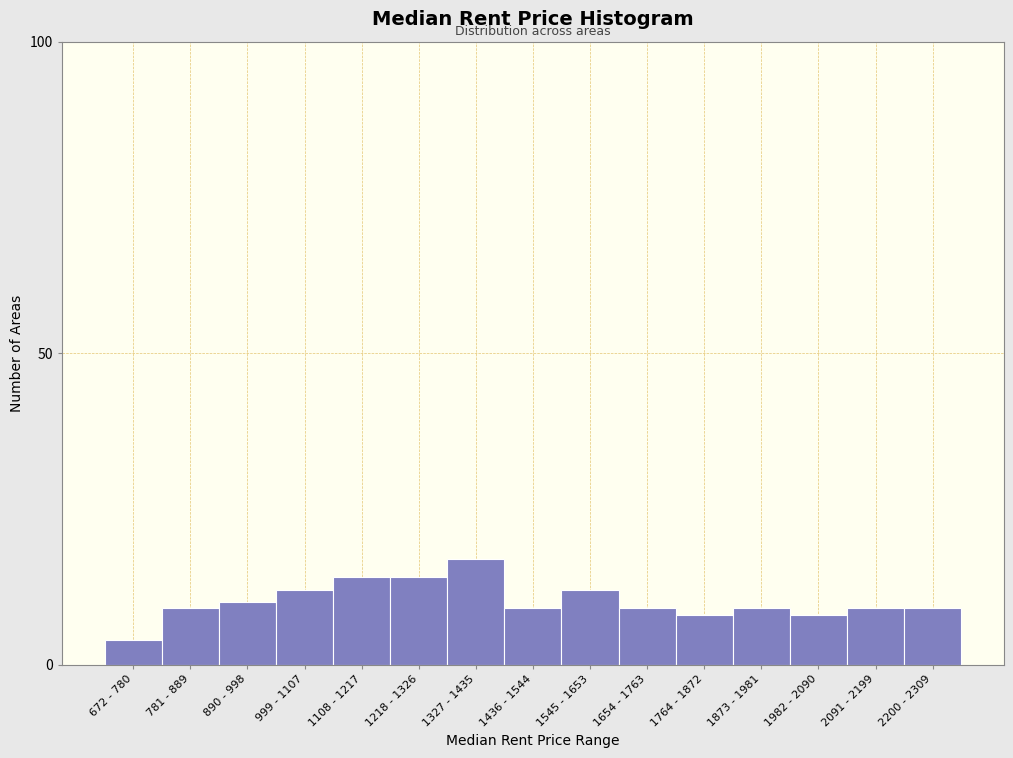

Reading right to left, what are all the values shown in this chart?

2200 - 2309=9	2091 - 2199=9	1982 - 2090=8	1873 - 1981=9	1764 - 1872=8	1654 - 1763=9	1545 - 1653=12	1436 - 1544=9	1327 - 1435=17	1218 - 1326=14	1108 - 1217=14	999 - 1107=12	890 - 998=10	781 - 889=9	672 - 780=4